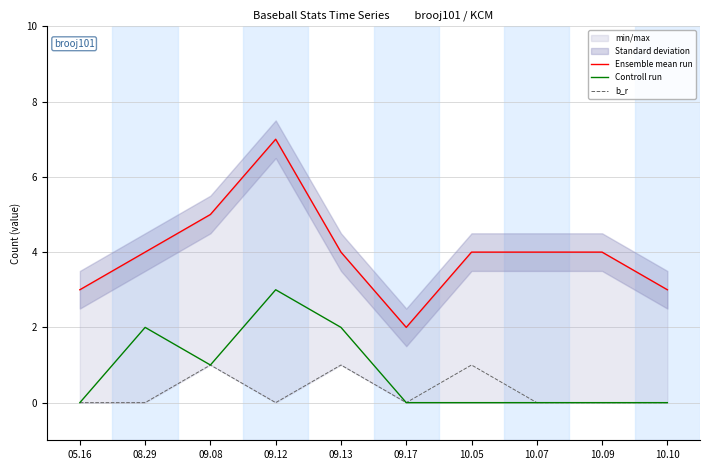

How many values in the Controll run series exceed 0?

4